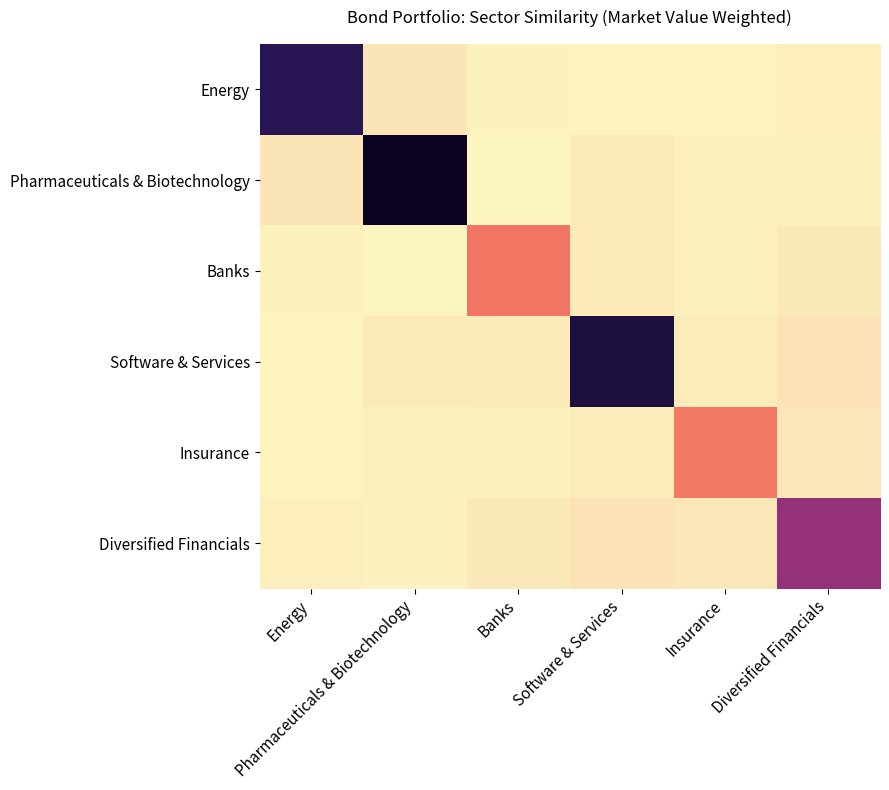

Which series changed the most between Pharmaceuticals & Biotechnology and Insurance?

Pharmaceuticals & Biotechnology